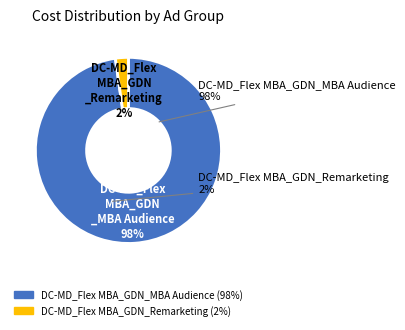

Which slice is the largest?

DC-MD_Flex MBA_GDN_MBA Audience